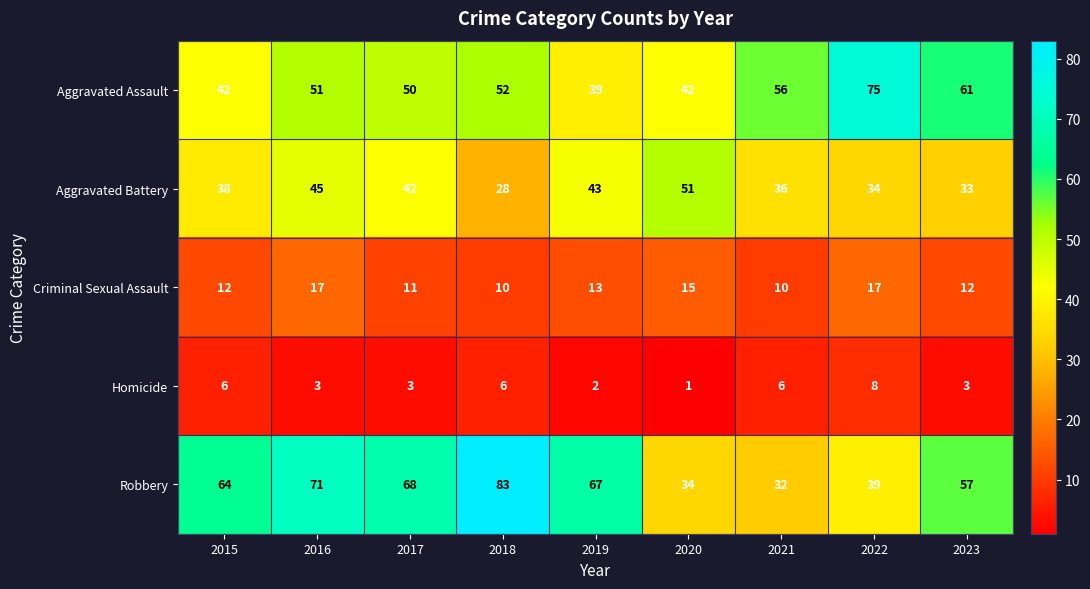

What is the total value across all series at 2020?

143